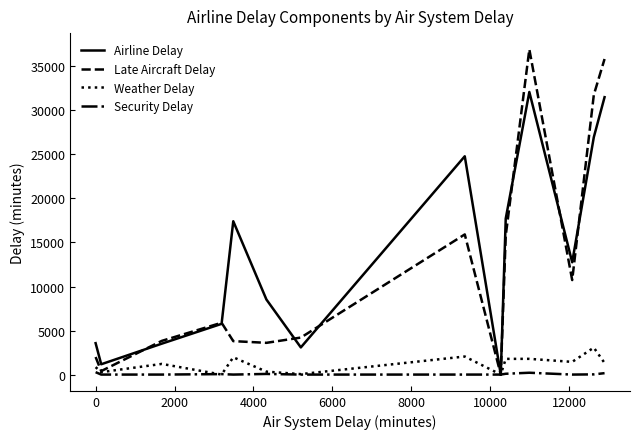

List the series in order of their peak value, highest first.

Late Aircraft Delay, Airline Delay, Weather Delay, Security Delay